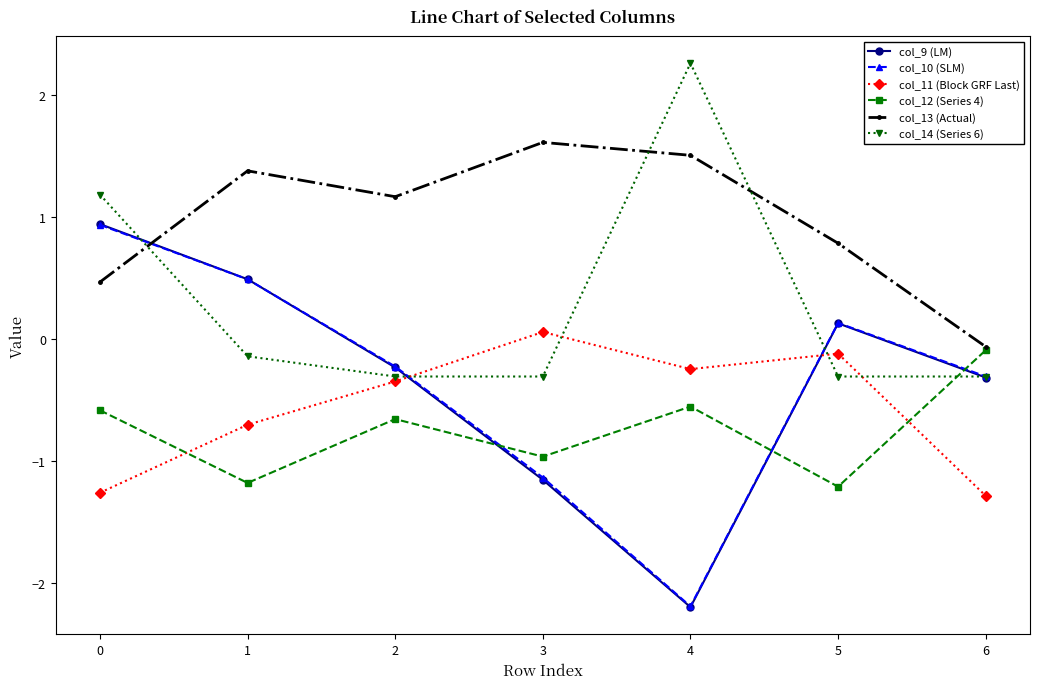

Does the chart have visible grid lines?

No